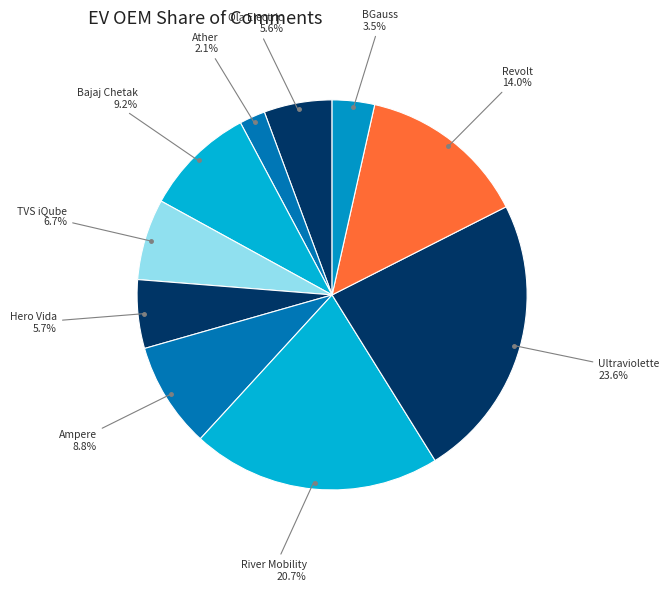

How many slices are in this pie chart?

10